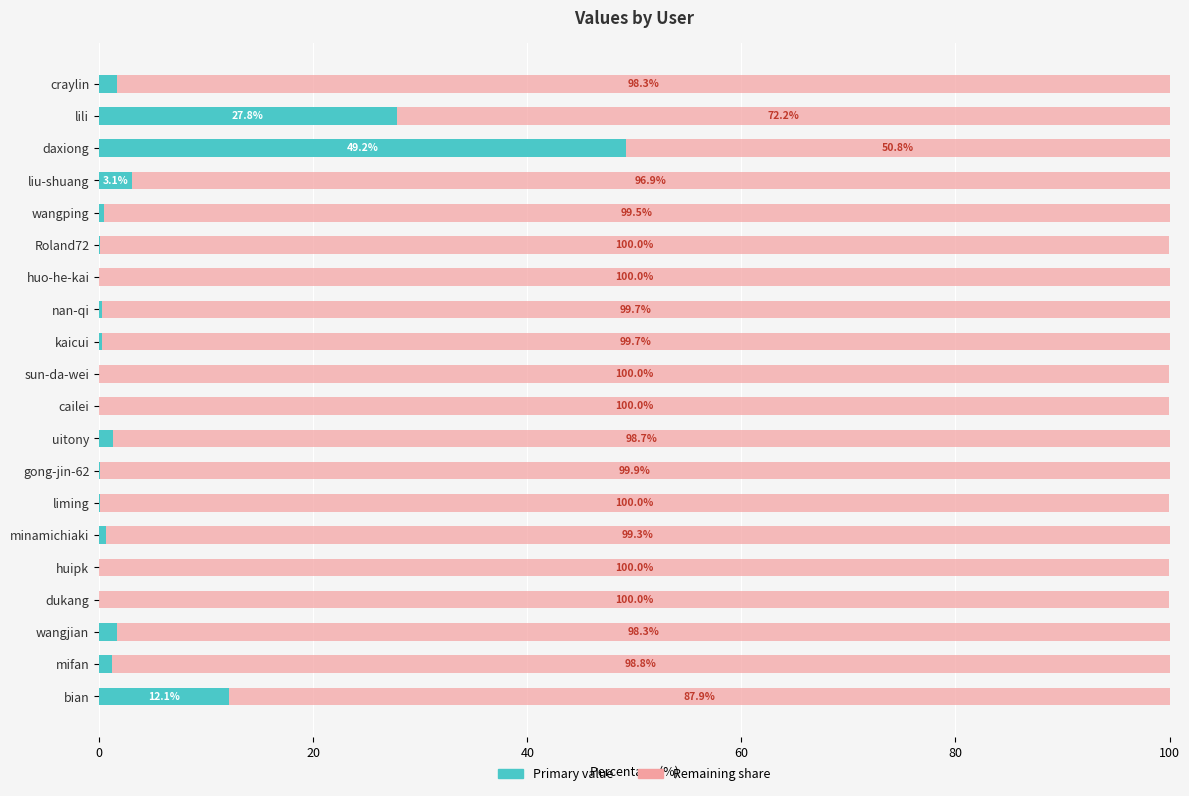

The value at huipk is 0.0. True or false?

True